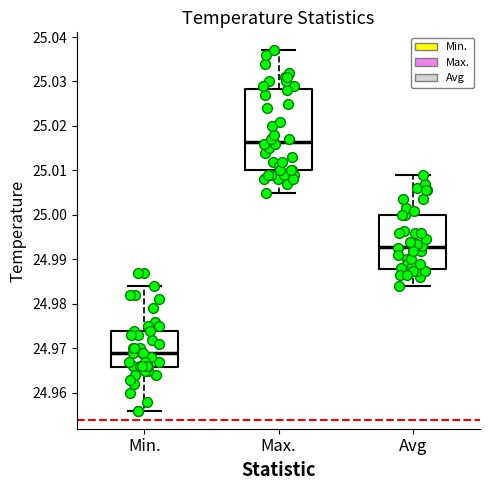

Reading left to right, transcribe this box plot: for each box, give where its median line is, the range the box spans, and where its two whiskers end, as read against the y-axis. The values are not printed on the chart, so give them approximately, as read against the axis.

Min.: median 24.969, box 24.966 to 24.974, whiskers 24.956 to 24.984
Max.: median 25.017, box 25.010 to 25.028, whiskers 25.005 to 25.037
Avg: median 24.993, box 24.988 to 25.000, whiskers 24.984 to 25.009